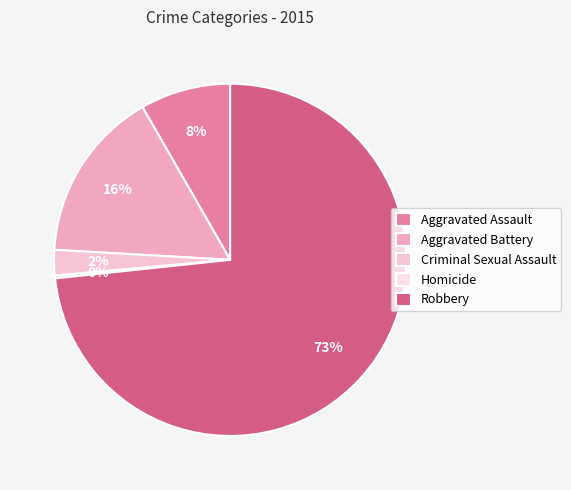

To the nearest percent, what is the difference between the largest and smallest slice percentages?

73%